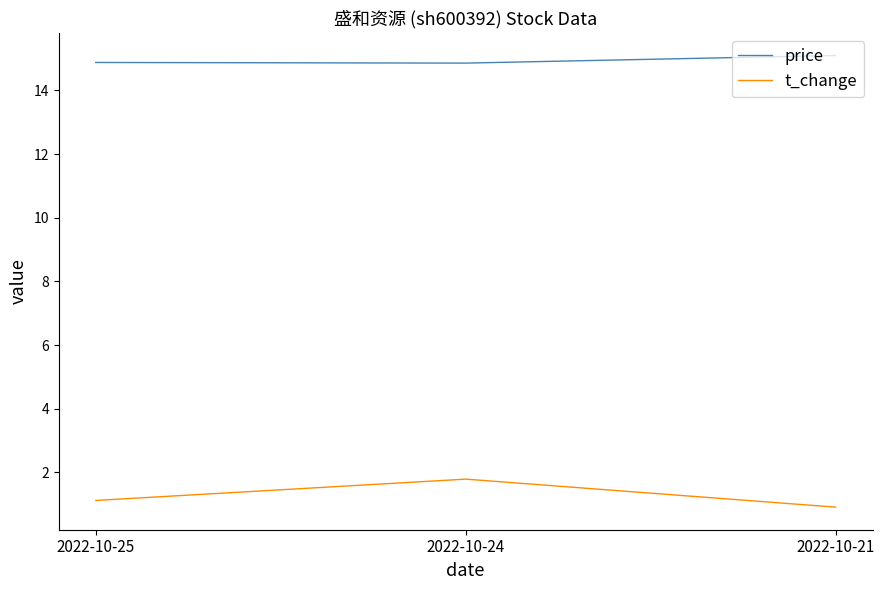

What is the difference between the maximum and minimum values in the t_change series?

0.9